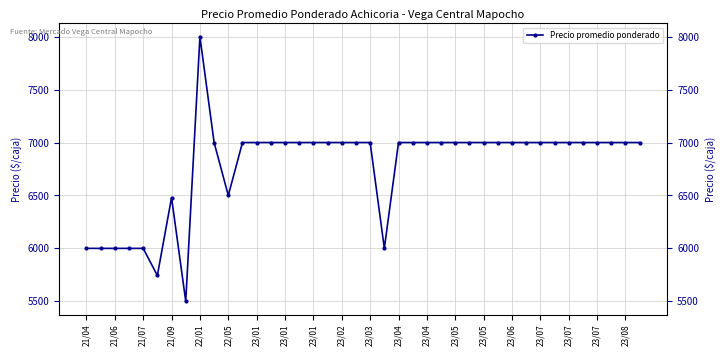

What is the value of the 35th point from the left?

7000